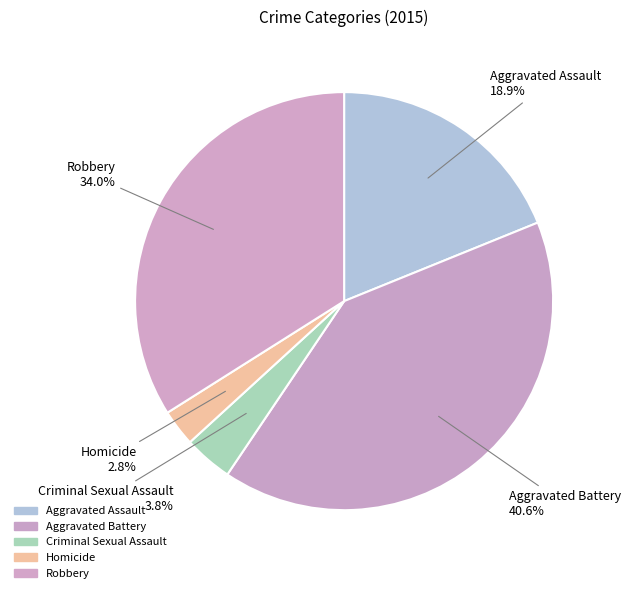

Is there a majority slice in this chart?

No